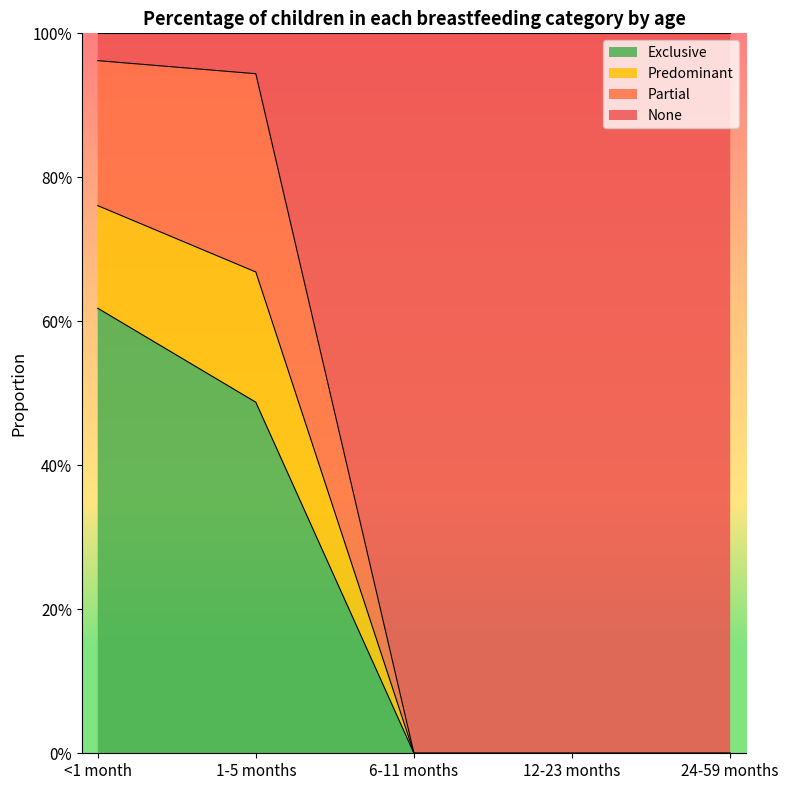

What is the greatest value displayed?

1.0